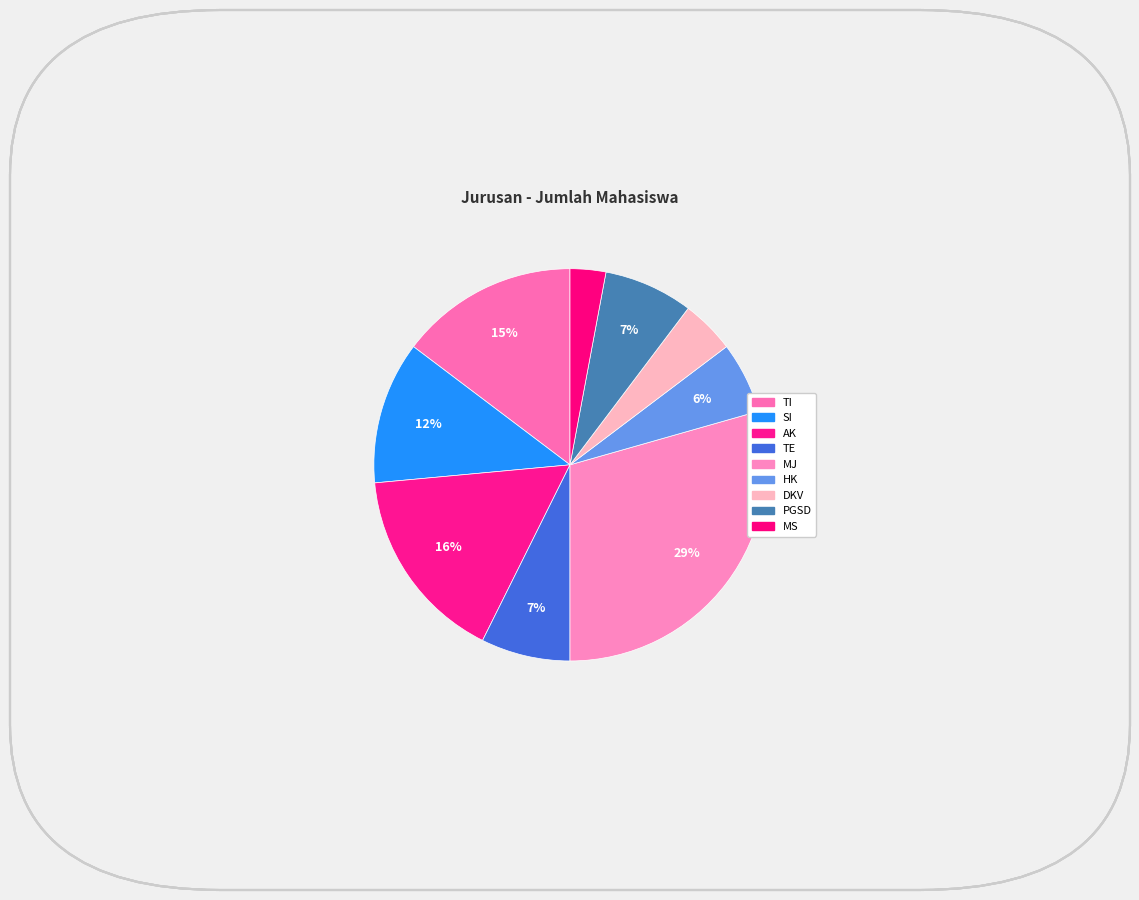

To the nearest percent, what percentage of the pie is MJ?

29%